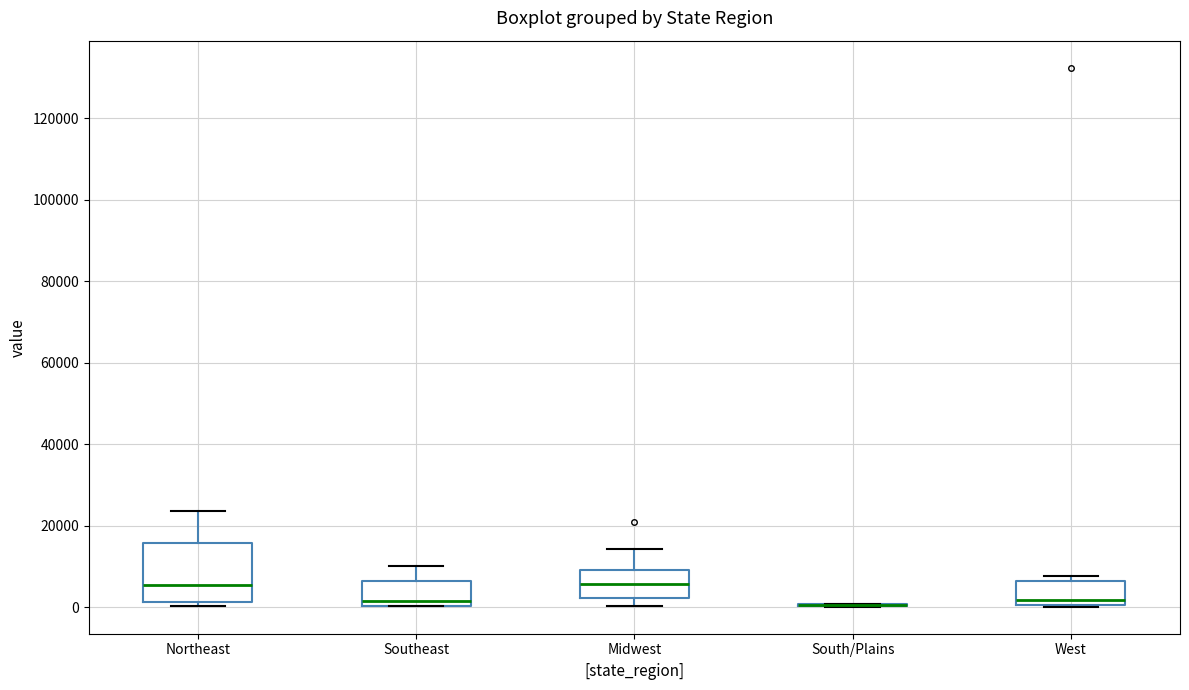

Which box is the tallest, from its lower edge to its upper edge?

Northeast